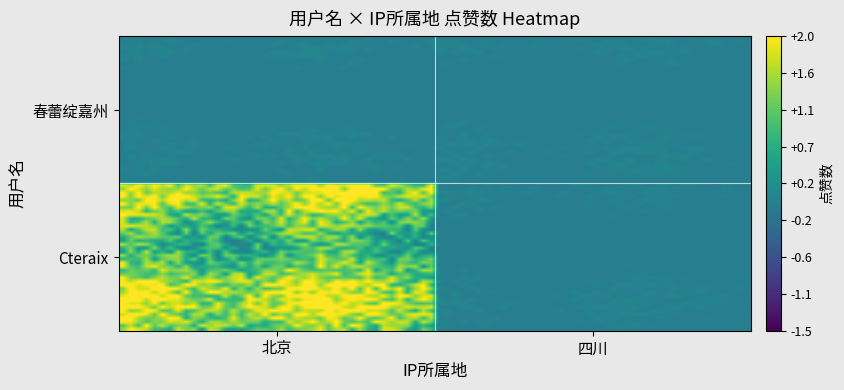

What is the greatest value displayed?

2